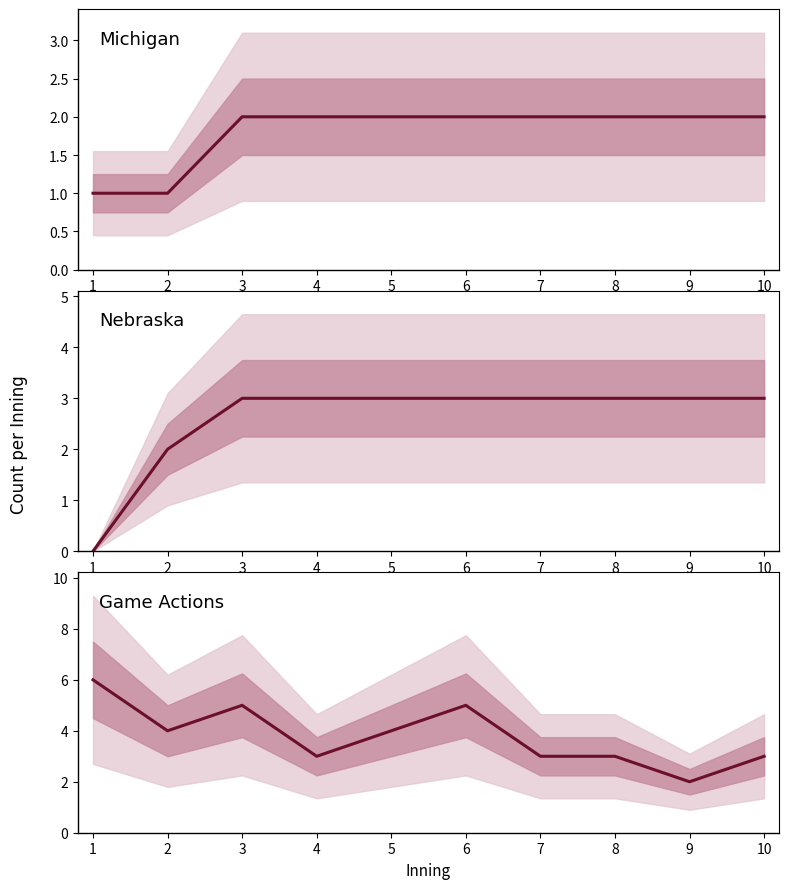

How many data points does each series have?

10